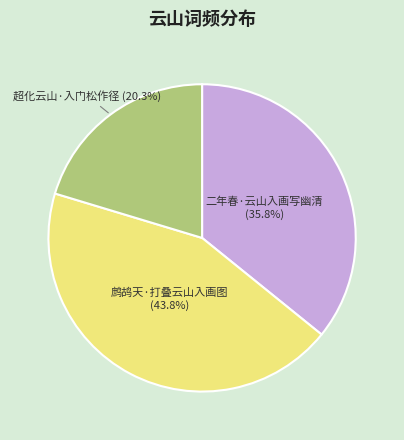

Is there any slice that represents more than half of the pie?

No